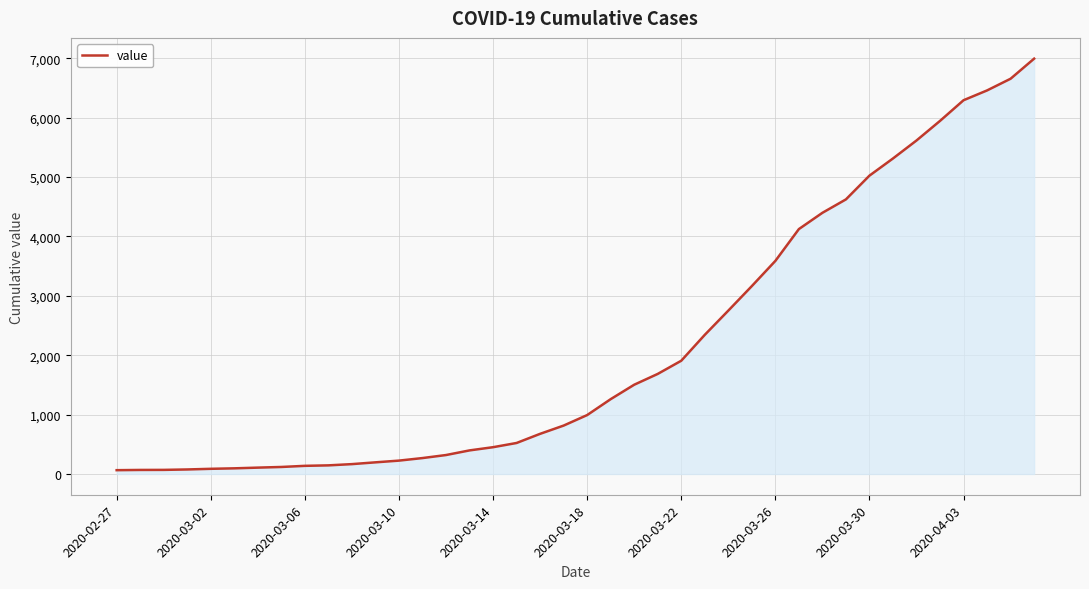

What is the difference between the maximum and minimum values?

6930